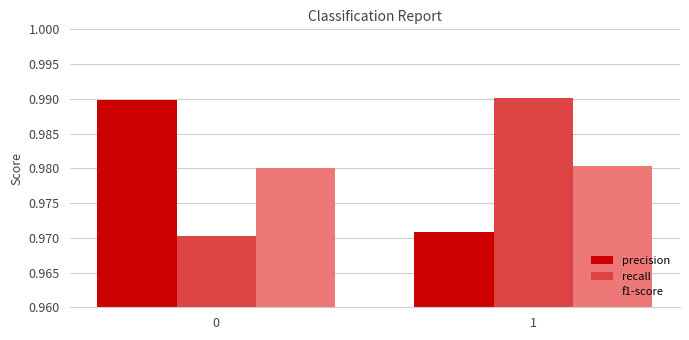

At 1, list the series in order from smallest to largest.

precision, f1-score, recall